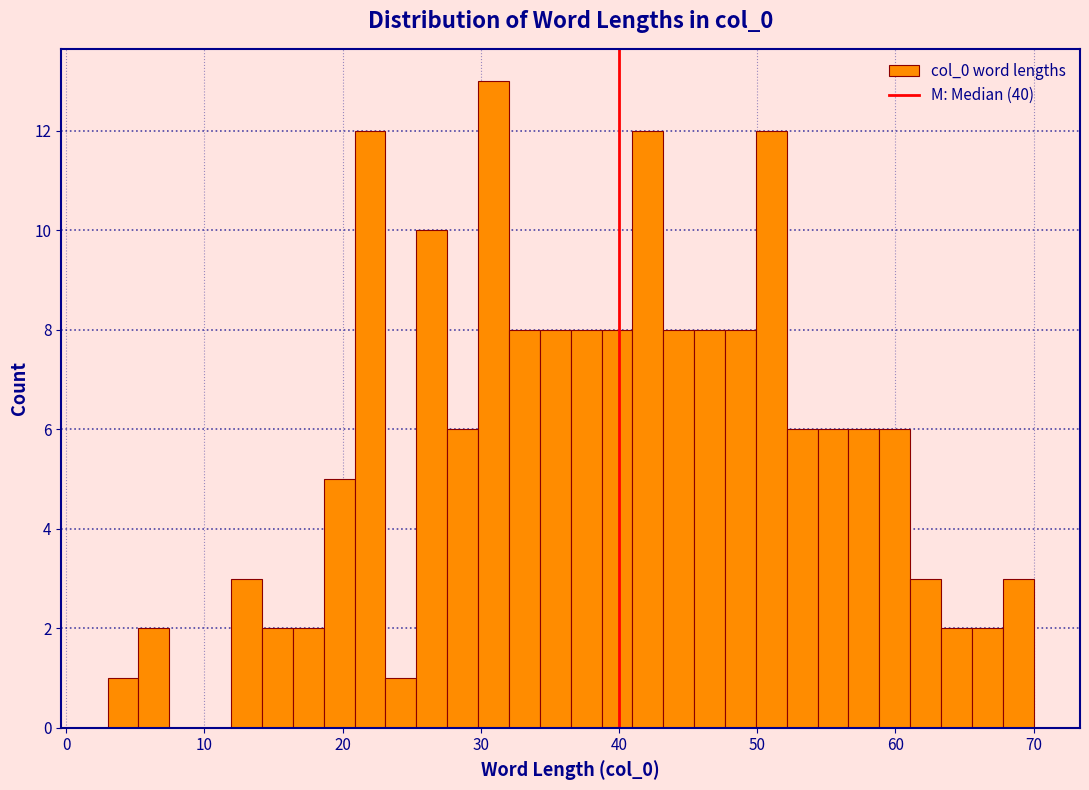

Read against the x-axis, roughly where is the centre of the tallest bar?

31